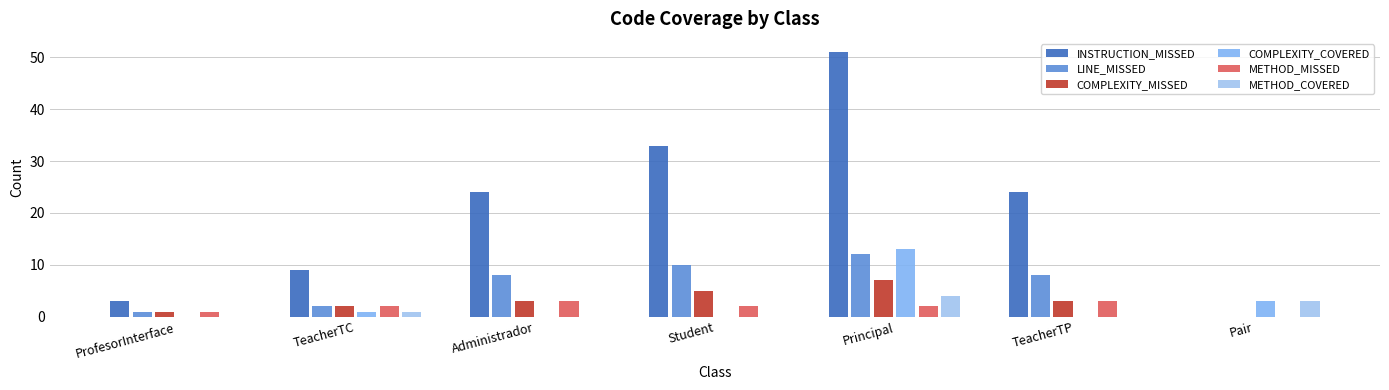

How many groups of bars are there?

7